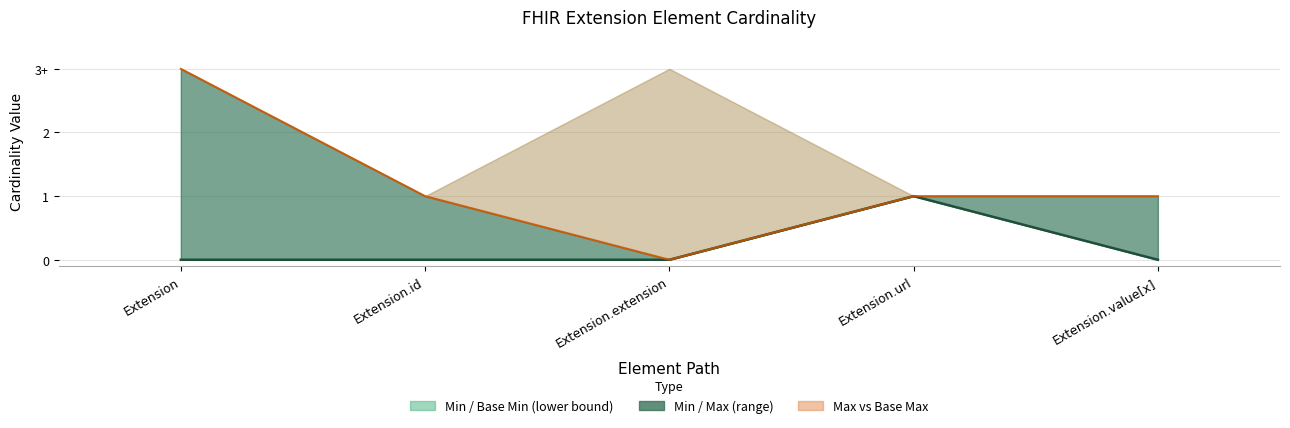

The value of Base Min at Extension.value[x] is 0. True or false?

True